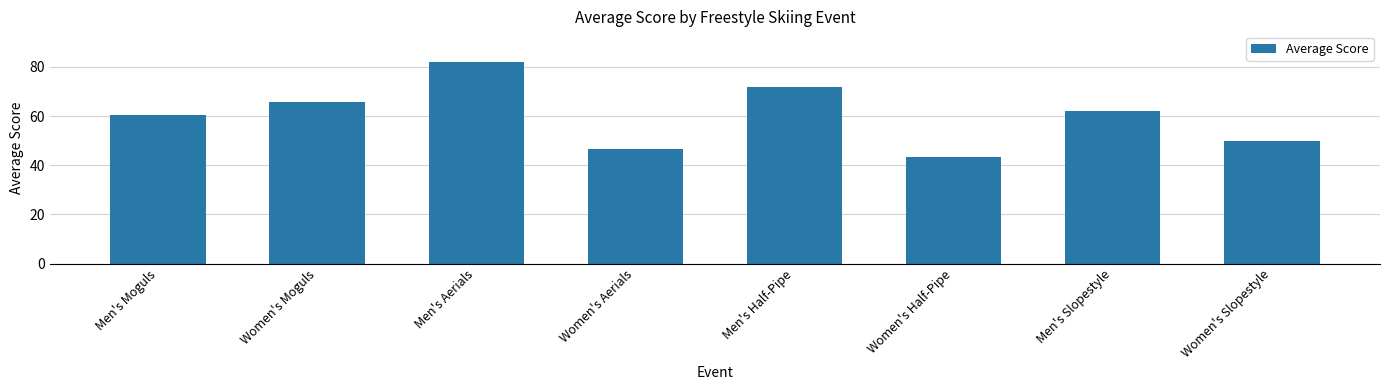

Which category has the lowest value across all series?

Women's Half-Pipe